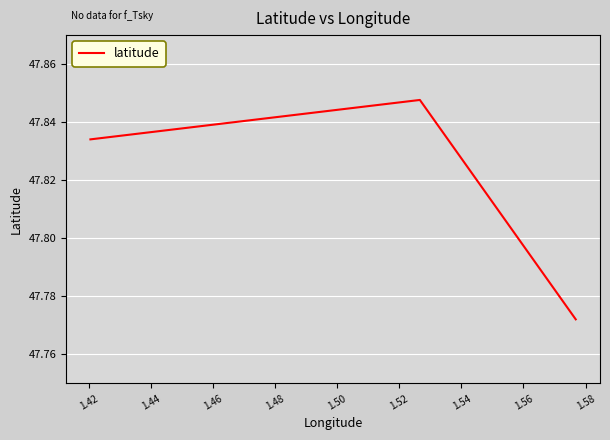

What is the sum of all values?

143.5